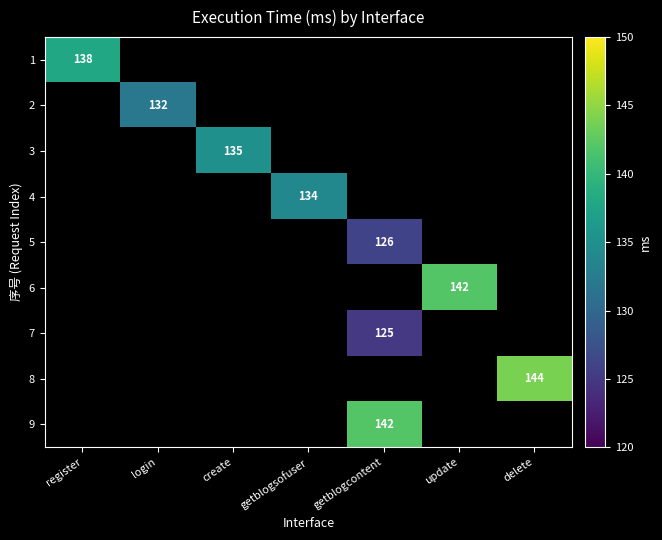

Count the number of categories in the chart.

7